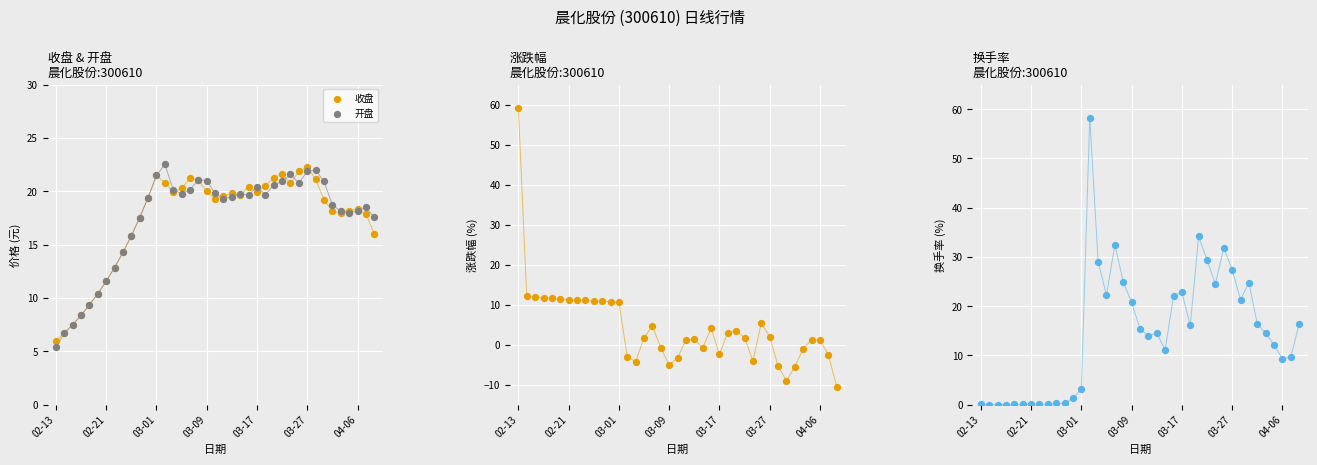

What are all the series names shown in the legend?

收盘, 开盘, 涨跌幅, 换手率